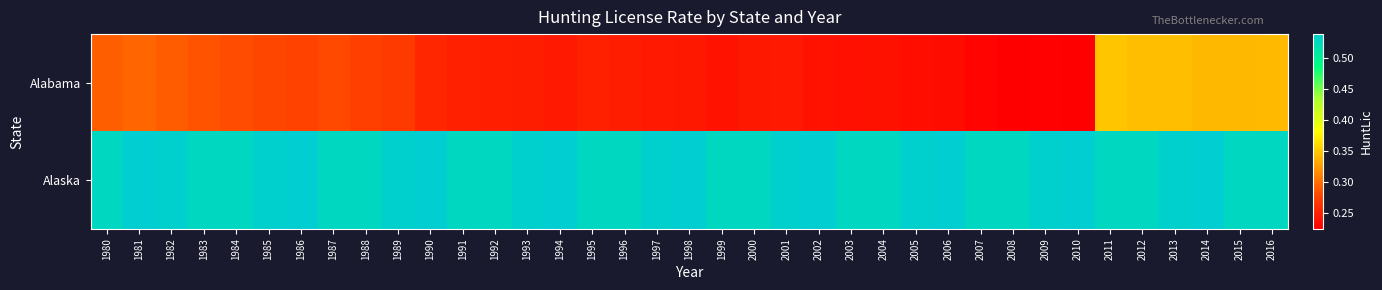

Which label corresponds to the largest value in the chart?

1981